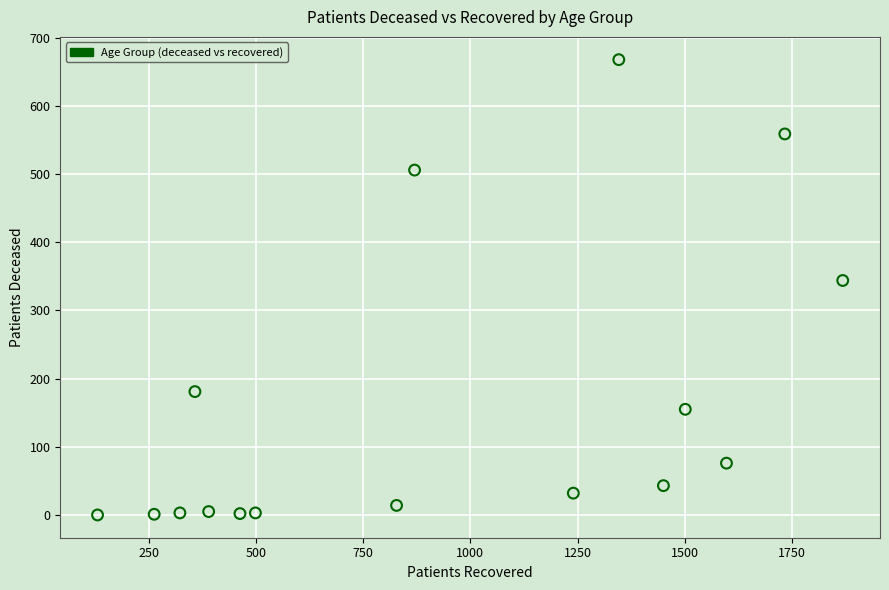

What Y value in the scatter plot is closest to 334?

344